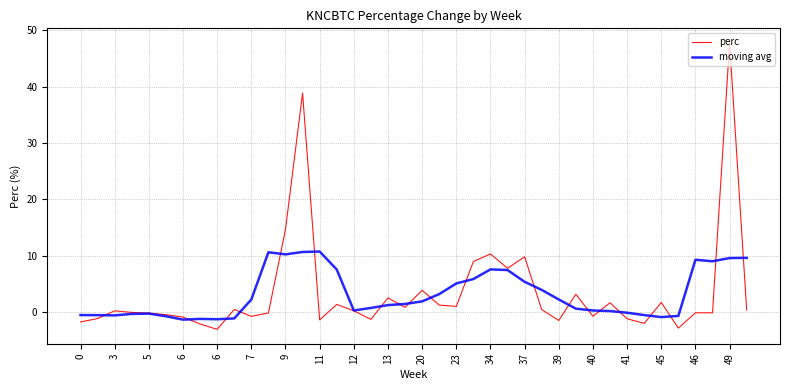

What is the sum of all moving avg values?

126.1